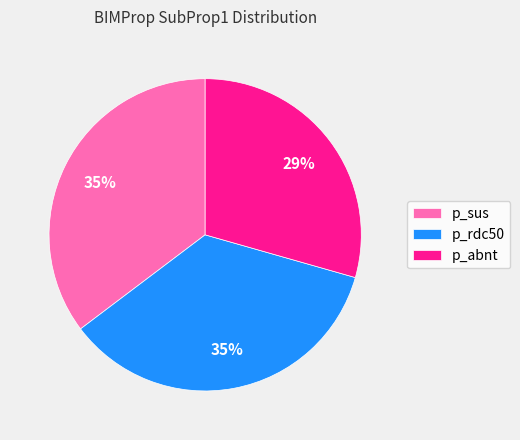

Count the number of slices in the pie.

3